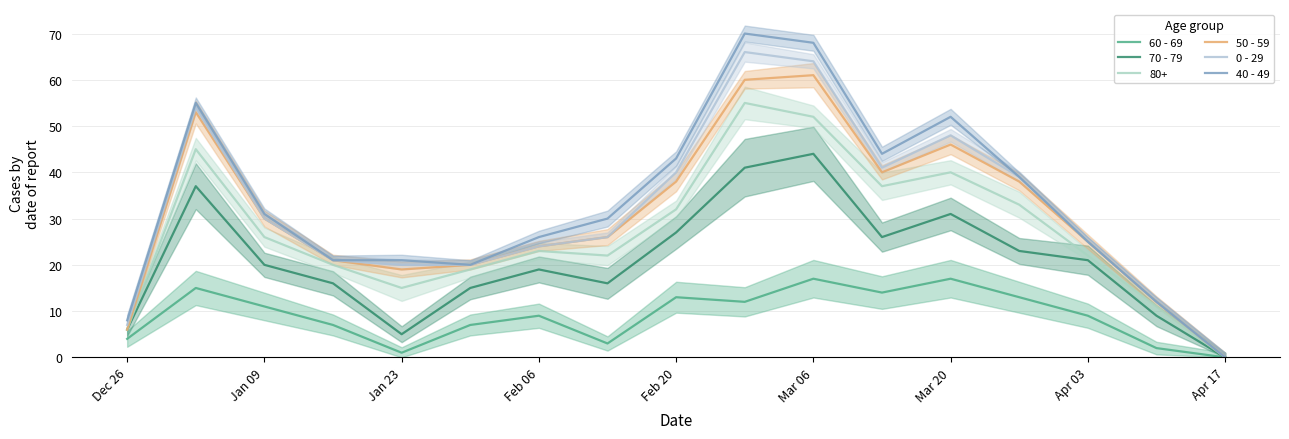

Between Dec 26 and Apr 17, which series saw the biggest shift?

40 - 49